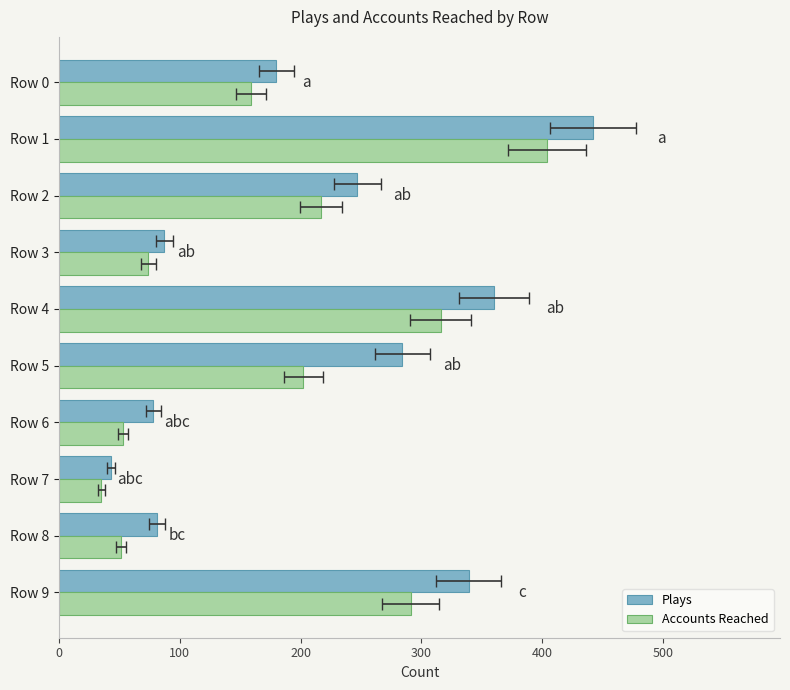

What is the difference between the maximum and minimum values in the Accounts Reached series?

369